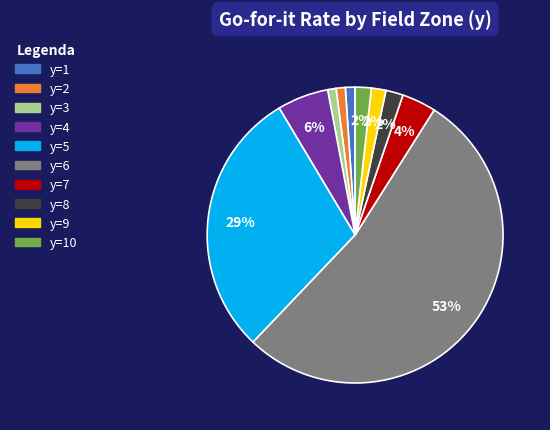

To the nearest percent, what is the average slice percentage?

10%